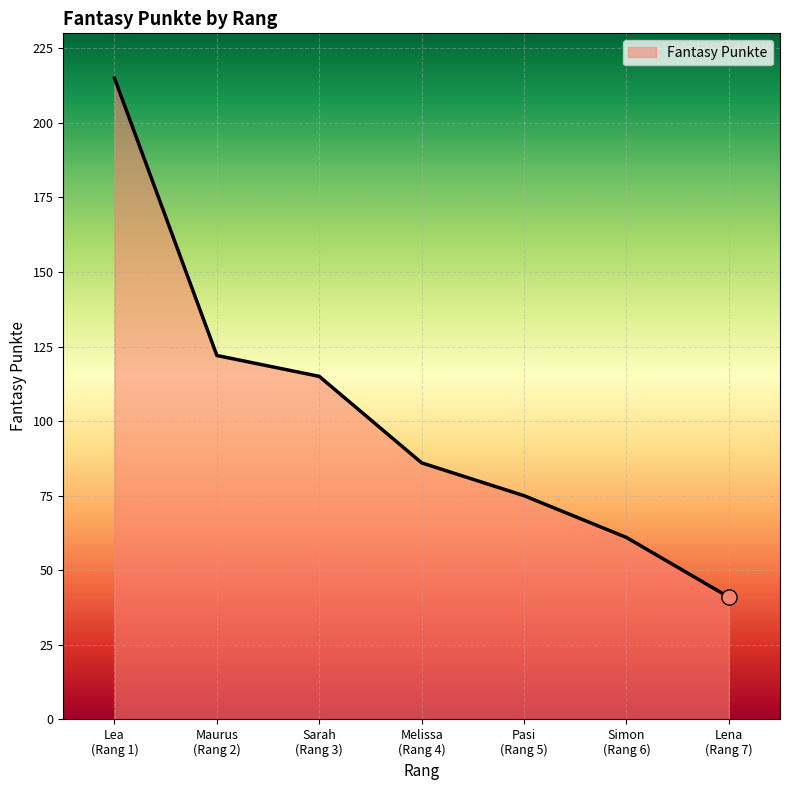

What is the difference between the maximum and minimum values?

174